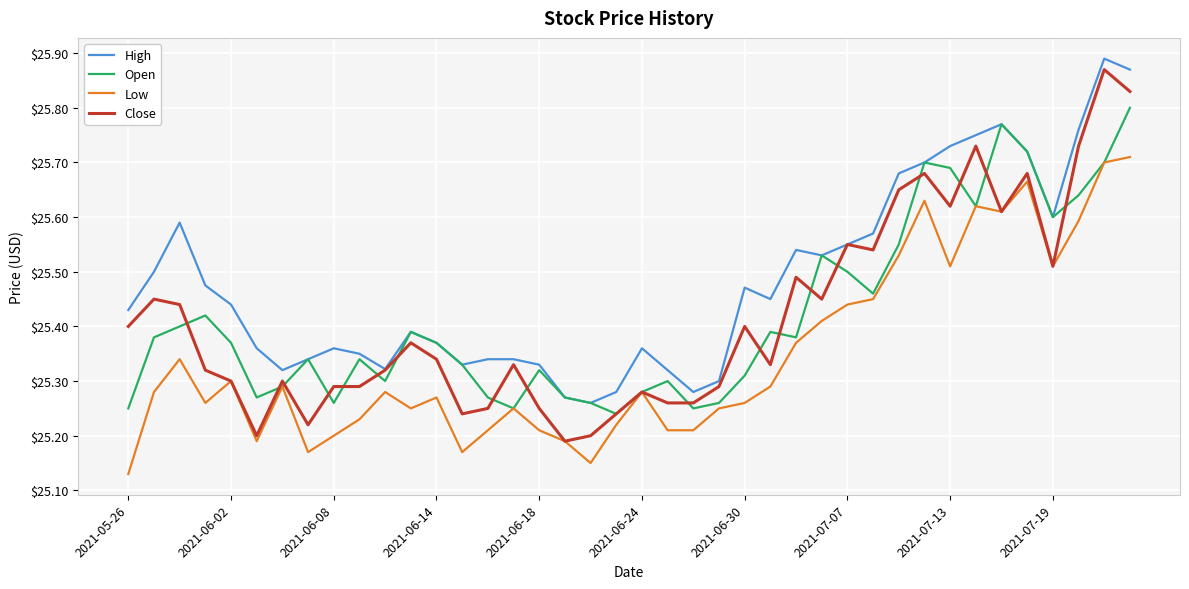

Which series has the largest range (max minus min)?

Close